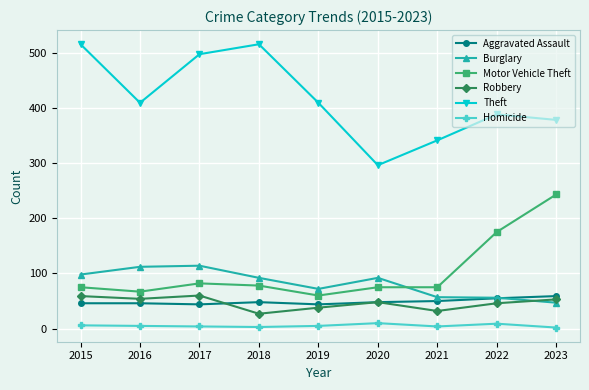

Does the chart have visible grid lines?

Yes